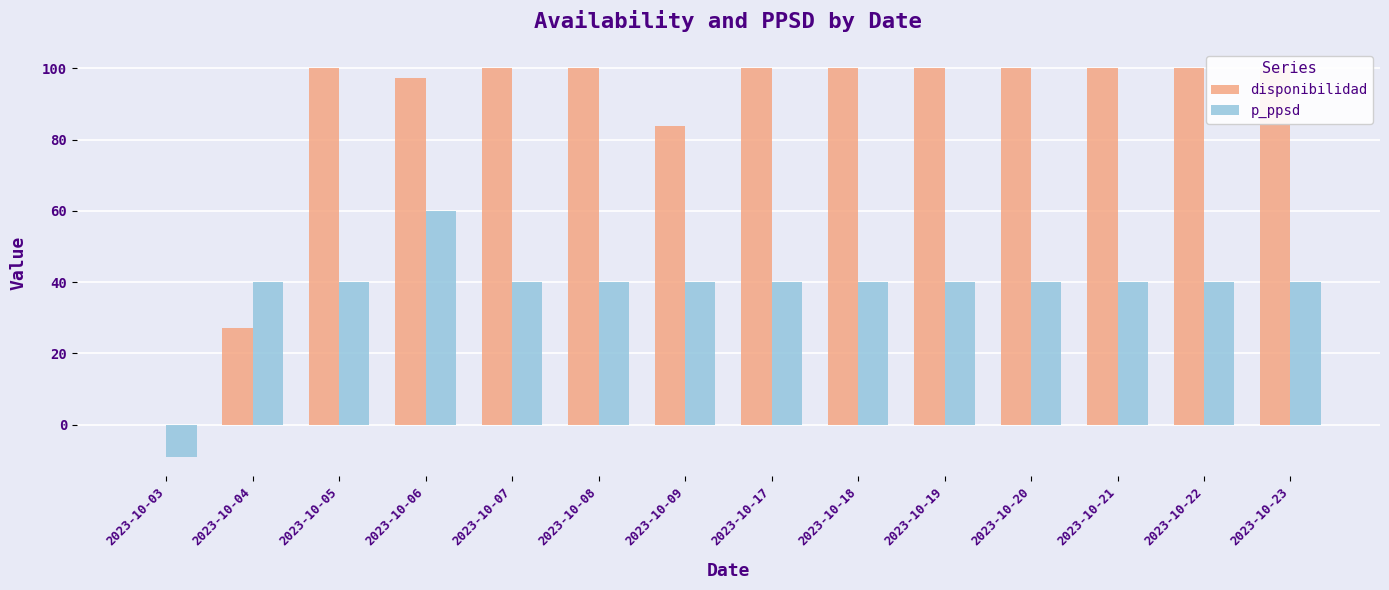

What is the difference between the highest and lowest values at 2023-10-03?

9.0